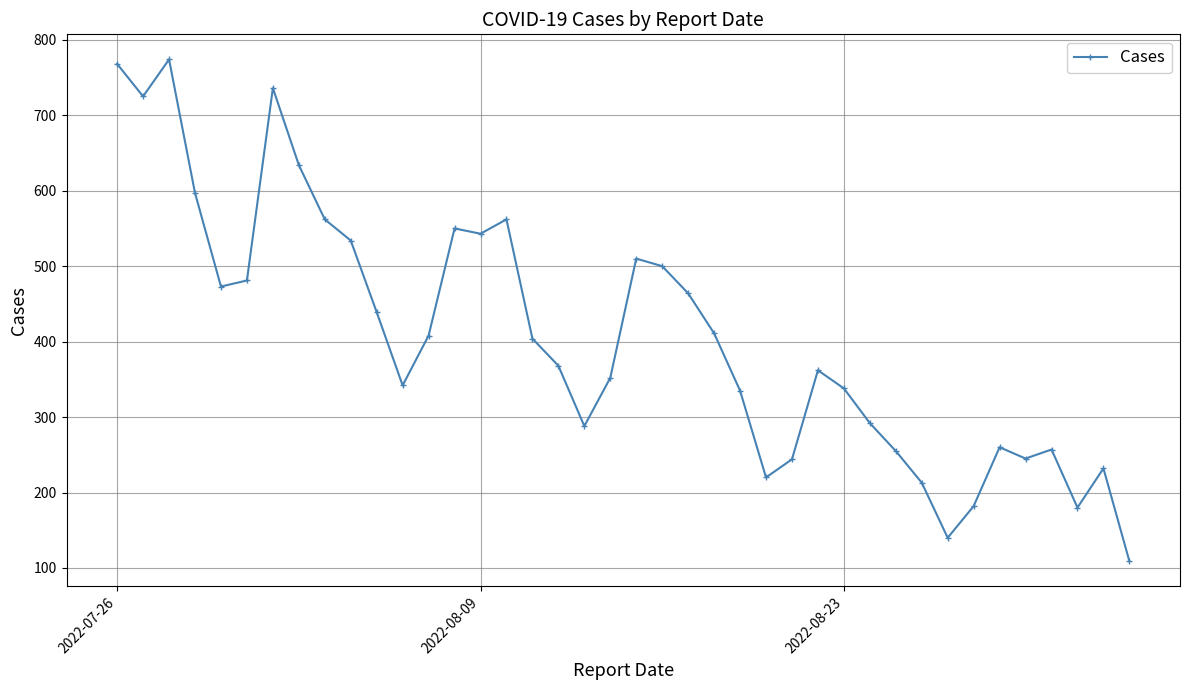

What is the sum of all values?

16289